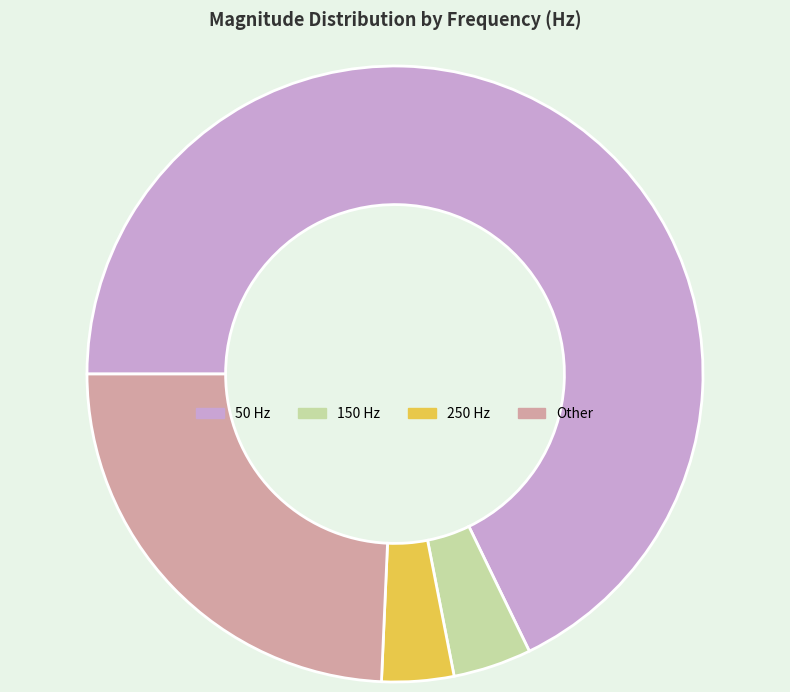

Is it true that 150 Hz is 4% of the pie?

True